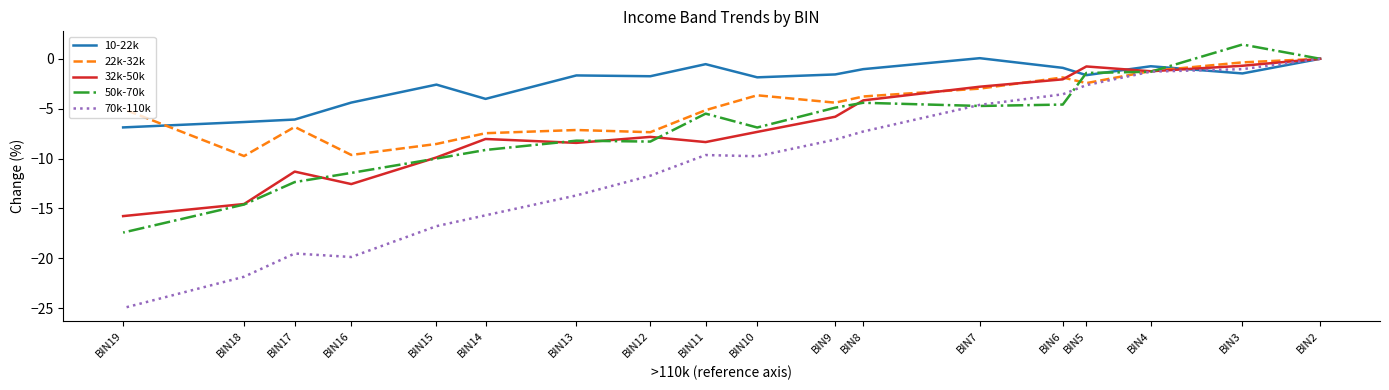

Is the value of 32k-50k at BIN5 greater than the value of 22k-32k at BIN6?

Yes